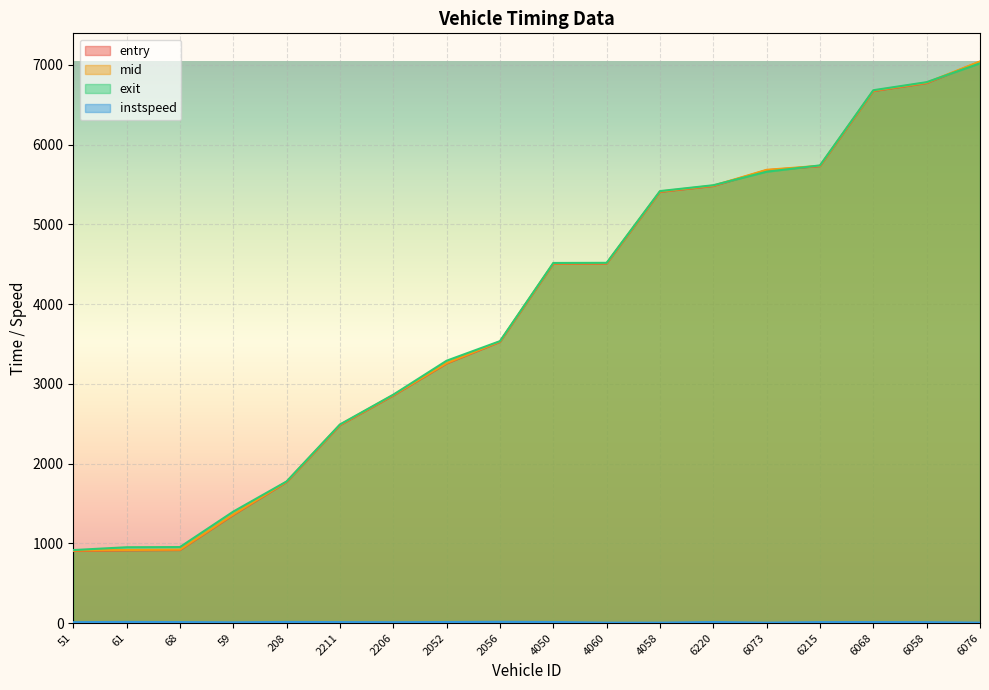

Does the chart display data point markers on the line(s)?

No